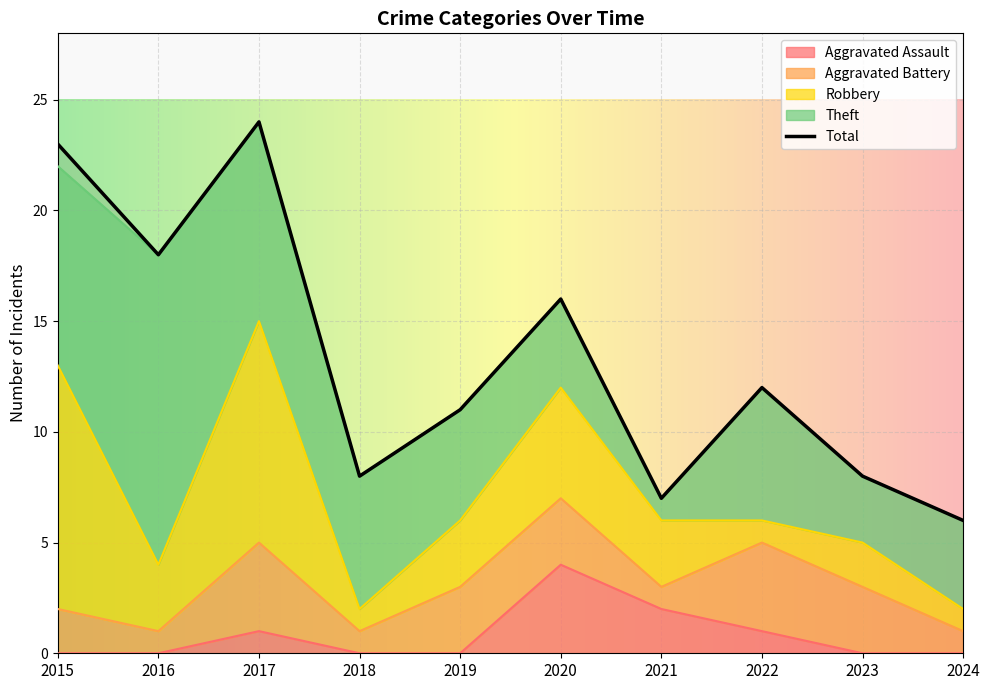

Is it true that Aggravated Battery equals 0 at 2015?

False